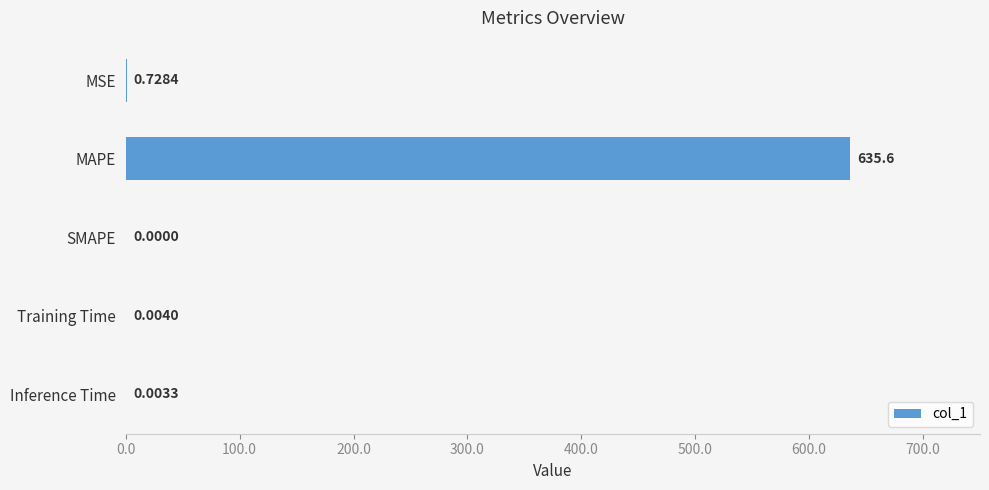

What is the sum of the values at MAPE and MSE?

636.3